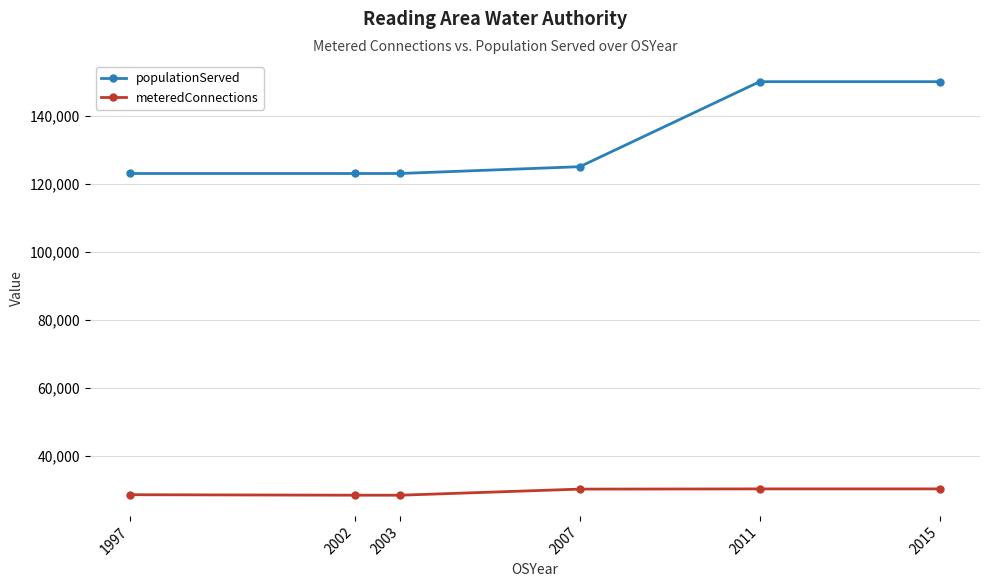

True or false: meteredConnections and populationServed cross at least once.

False